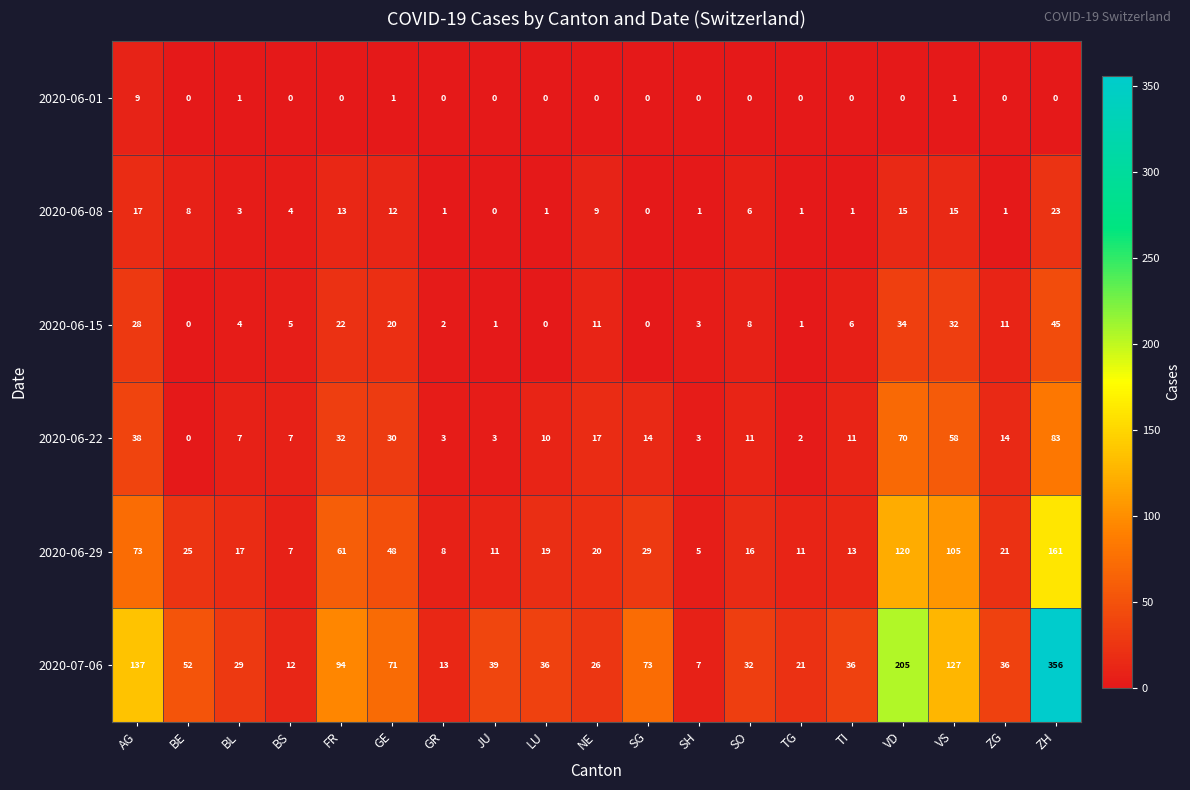

What is the sum of the 2020-06-29 values at BS and TI?

20